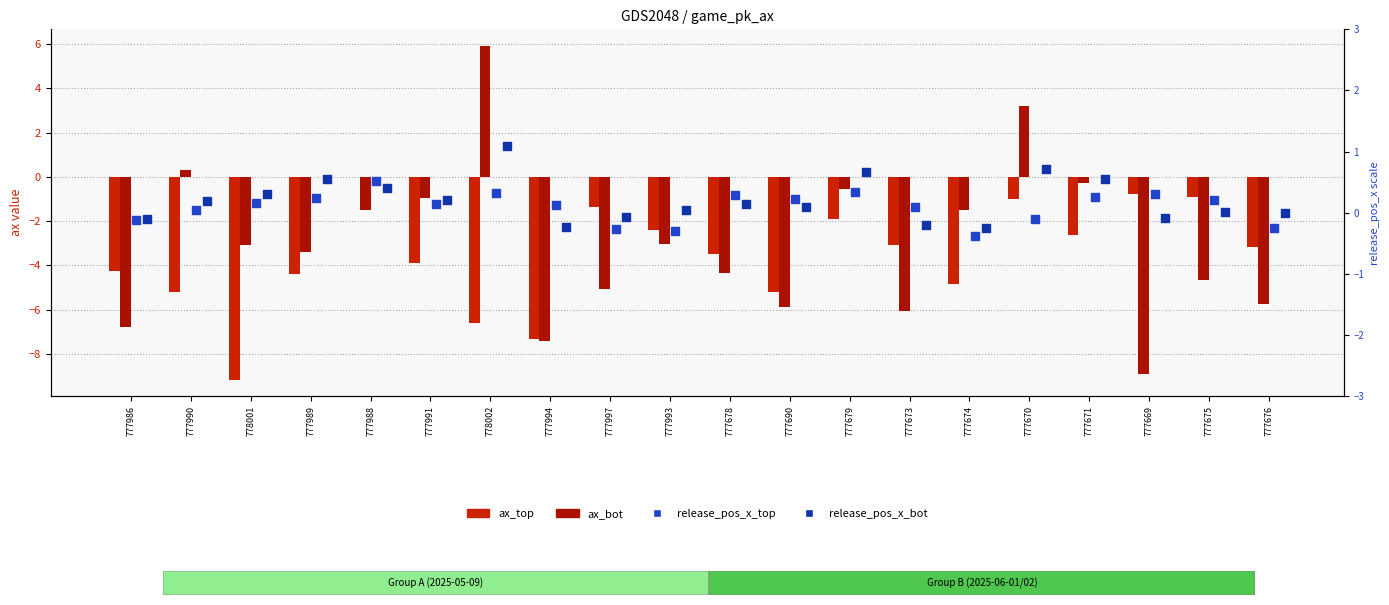

Which series has the largest Y range (max minus min)?

ax_bot